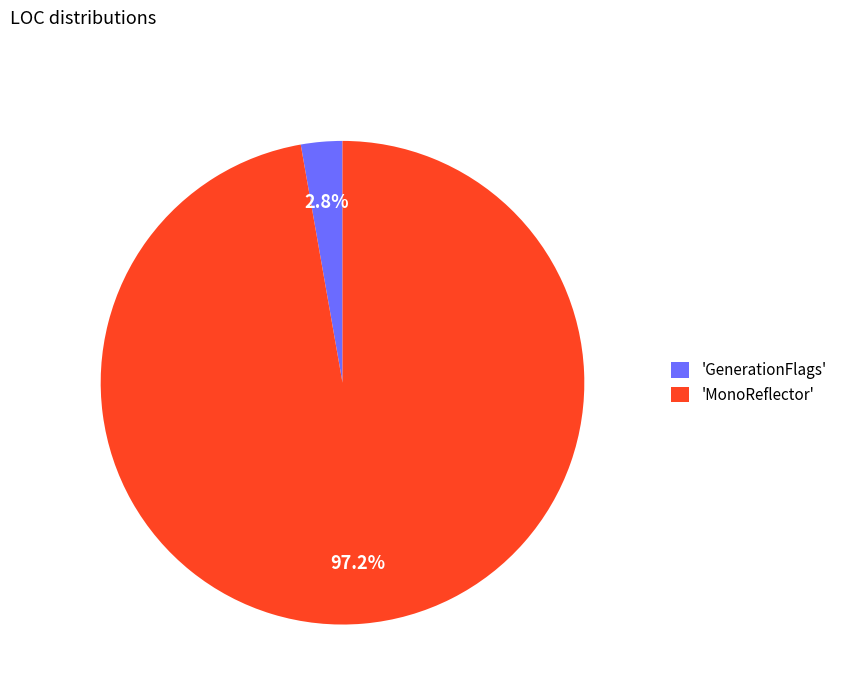

Does any single category account for the majority?

Yes